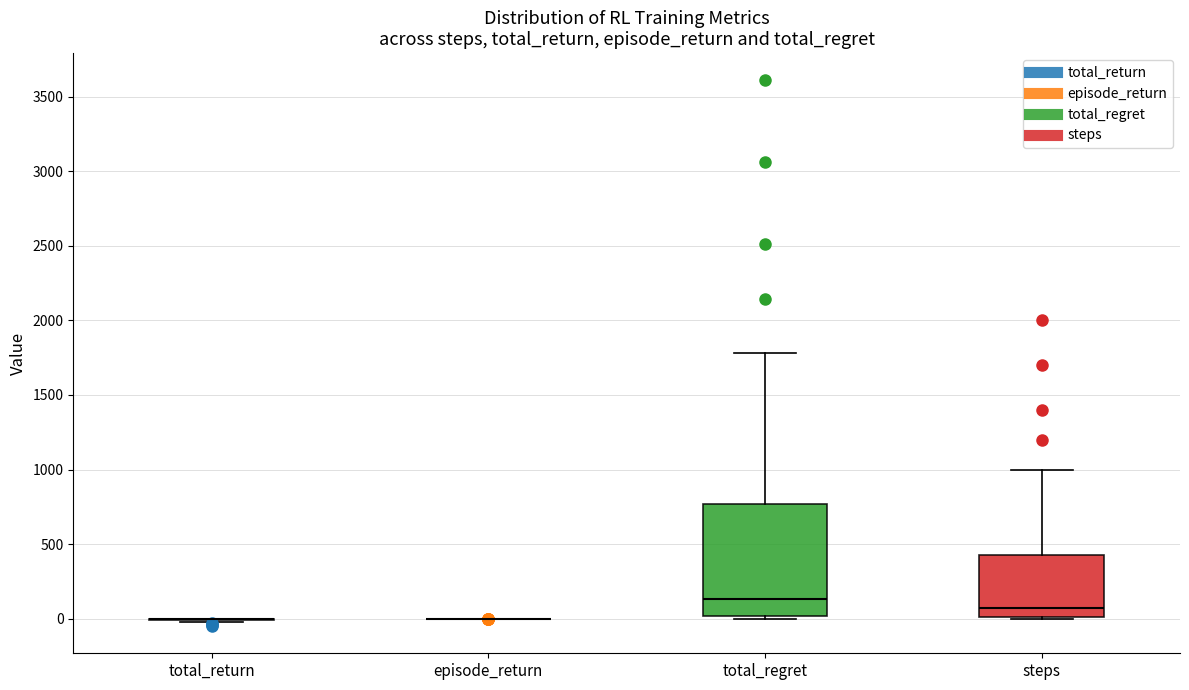

Reading left to right, transcribe this box plot: for each box, give where its median line is, the range the box spans, and where its two whiskers end, as read against the y-axis. The values are not printed on the chart, so give them approximately, as read against the axis.

total_return: box collapsed to a line at 0, whiskers 0 to 0
episode_return: box collapsed to a line at 0, whiskers 0 to 0
total_regret: median 150, box 0 to 750, whiskers 0 (just below the box's lower edge) to 1800
steps: median 100, box 0 to 450, whiskers 0 to 1000